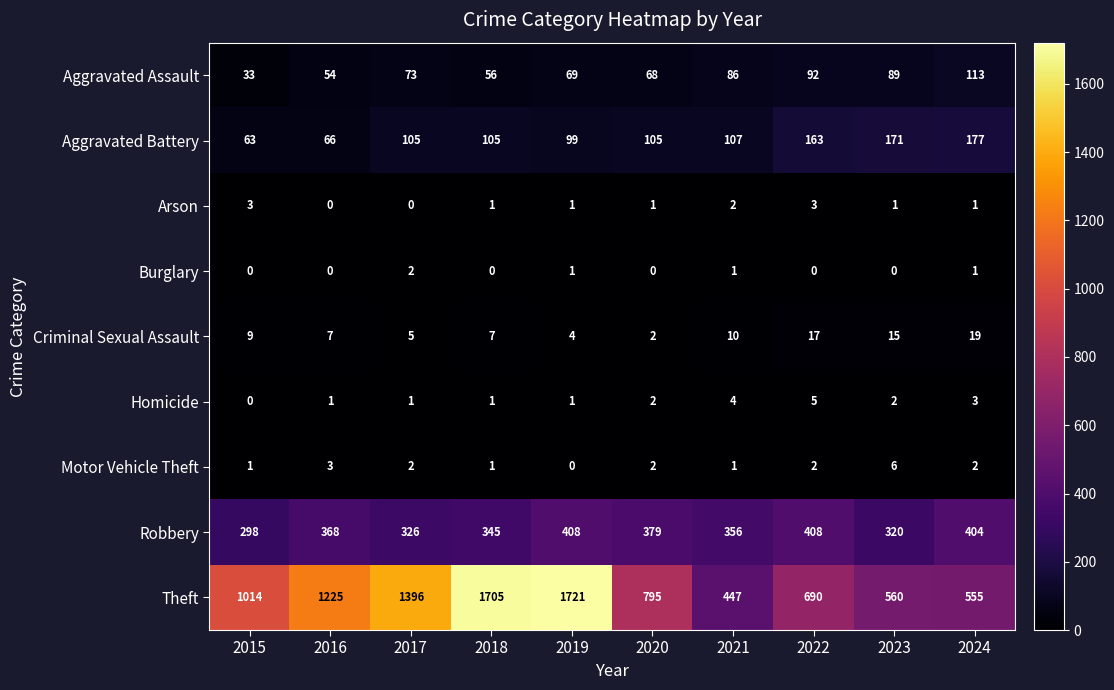

What is the difference between the highest and lowest values at 2020?

795